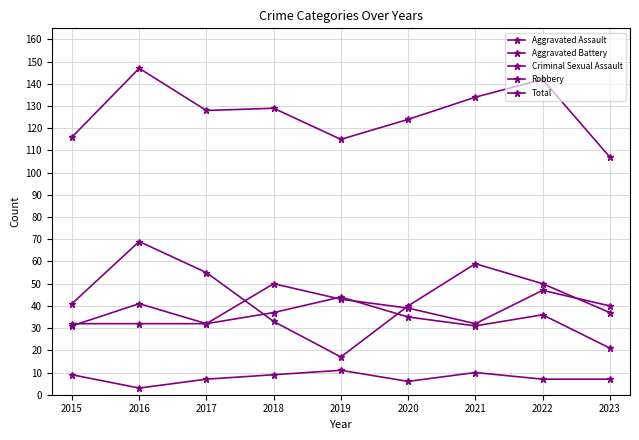

How many interior local peaks does the Total series have?

3